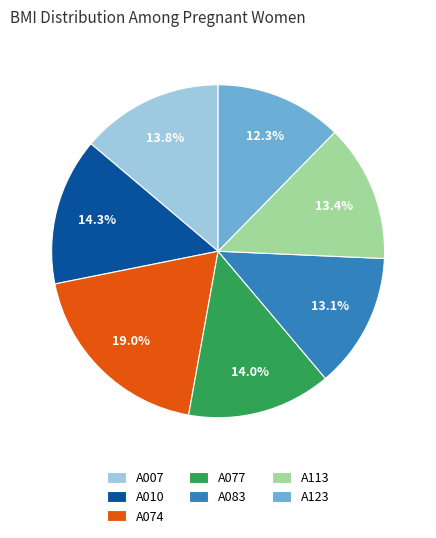

How many segments does this pie chart have?

7